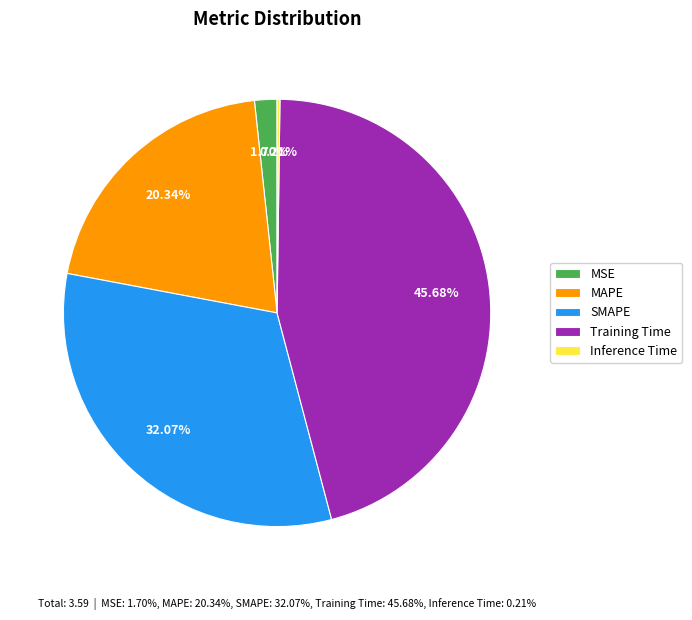

Is MAPE the majority of the pie?

No